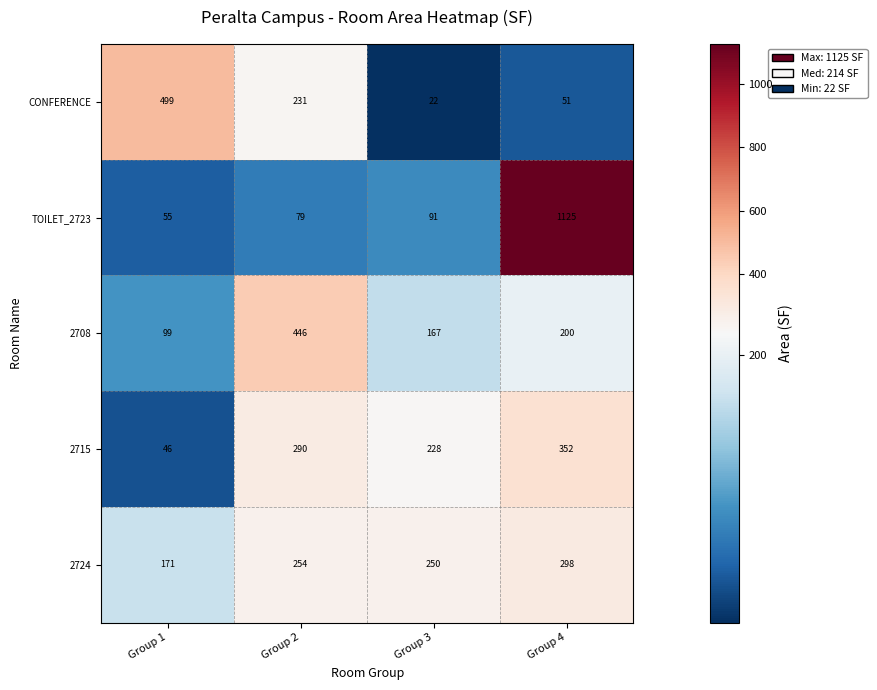

Reading left to right, transcribe all the data shown in this chart.

CONFERENCE: 499	231	22	51
TOILET_2723: 55	79	91	1125
2708: 99	446	167	200
2715: 46	290	228	352
2724: 171	254	250	298